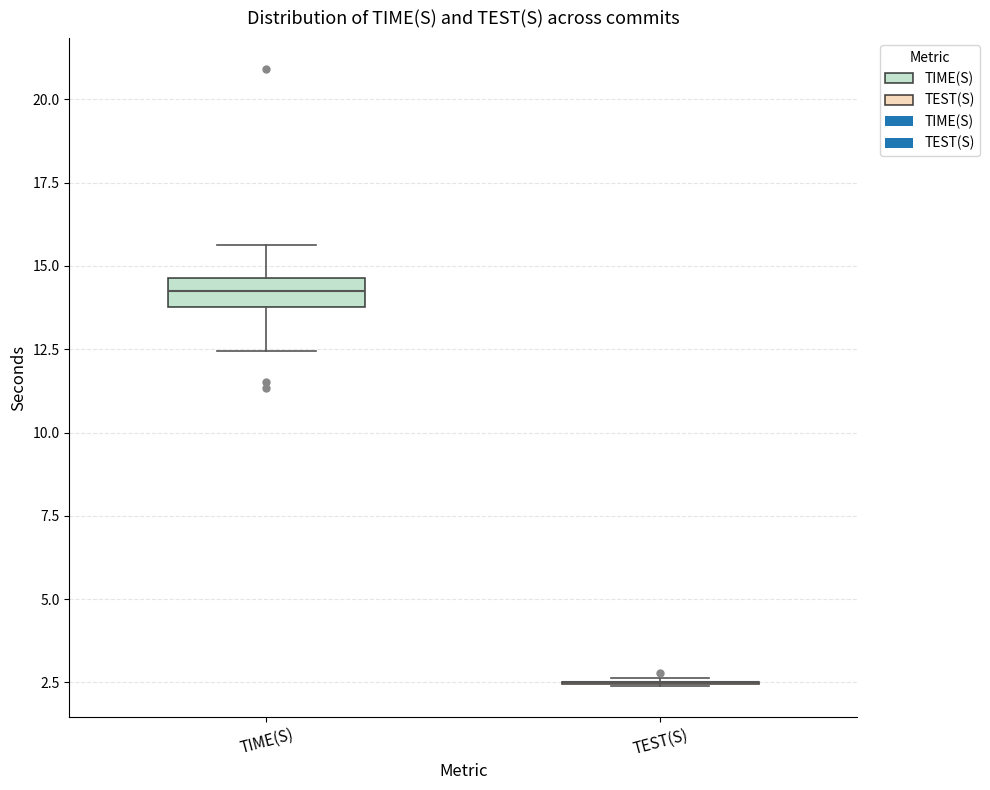

Which box is the tallest, from its lower edge to its upper edge?

TIME(S)